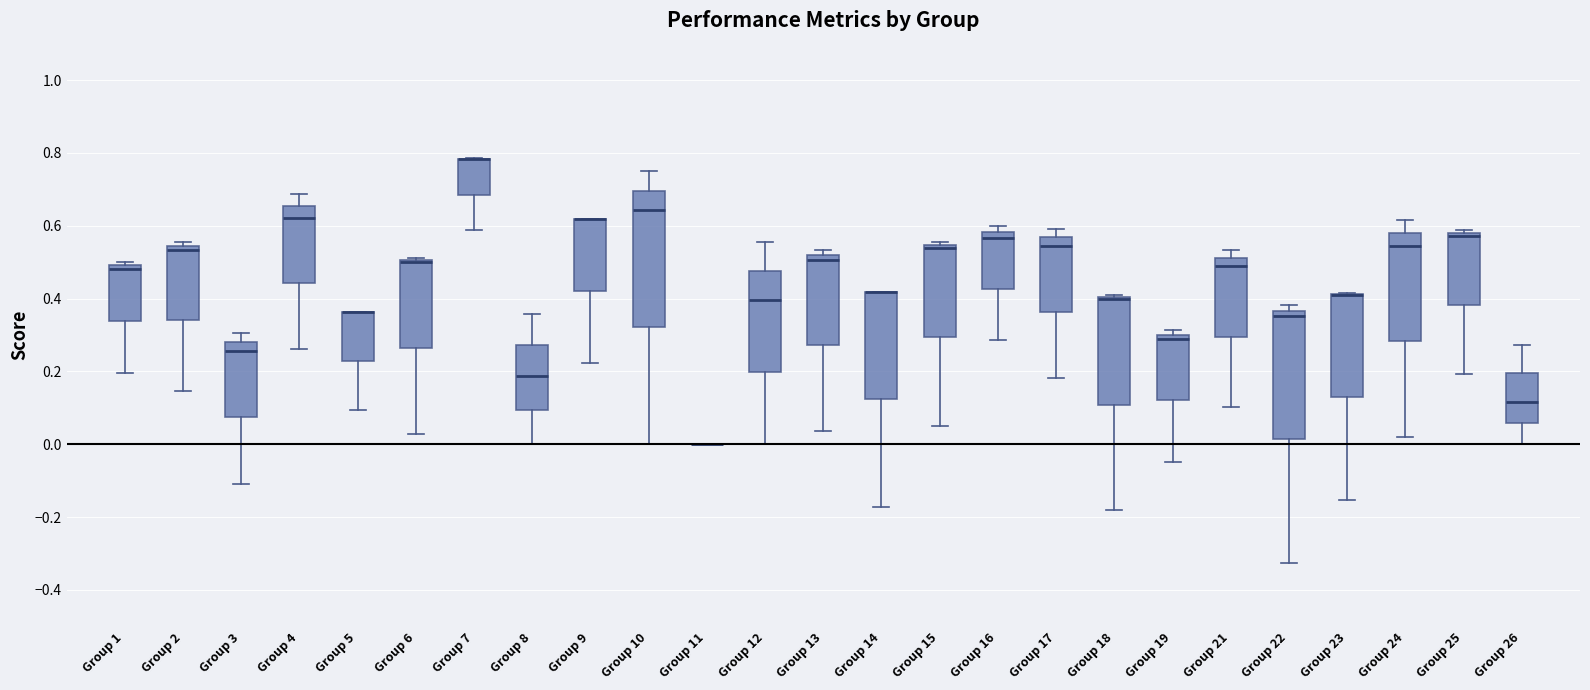

Where is the lower edge of the box for Group 14 on the y-axis? The values are not printed on the chart, so give them approximately, as read against the axis.

0.12